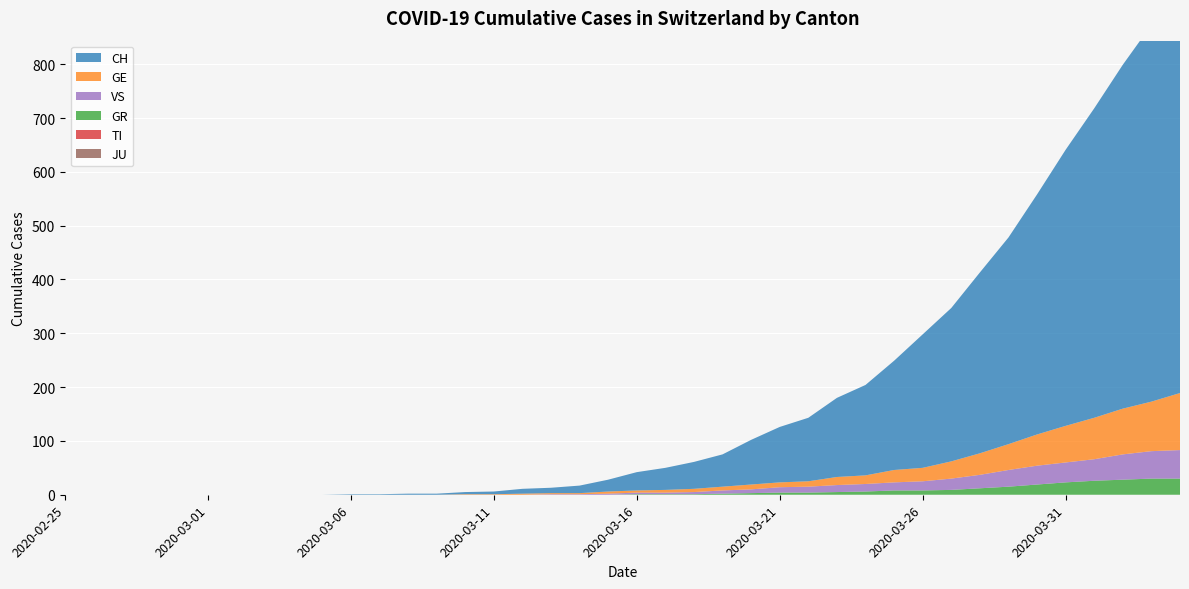

Reading right to left, extract all data points from this chart.

CH: 2020-04-04=767	2020-04-03=700	2020-04-02=639	2020-04-01=575	2020-03-31=513	2020-03-30=446	2020-03-29=384	2020-03-28=336	2020-03-27=285	2020-03-26=248	2020-03-25=203	2020-03-24=168	2020-03-23=147	2020-03-22=118	2020-03-21=103	2020-03-20=83	2020-03-19=60	2020-03-18=50	2020-03-17=41	2020-03-16=34	2020-03-15=22	2020-03-14=14	2020-03-13=10	2020-03-12=9	2020-03-11=5	2020-03-10=4	2020-03-09=2	2020-03-08=2	2020-03-07=1	2020-03-06=1	2020-03-05=0	2020-03-04=0	2020-03-03=0	2020-03-02=0	2020-03-01=0	2020-02-29=0	2020-02-28=0	2020-02-27=0	2020-02-26=0	2020-02-25=0
GE: 2020-04-04=106	2020-04-03=92	2020-04-02=85	2020-04-01=77	2020-03-31=68	2020-03-30=58	2020-03-29=48	2020-03-28=40	2020-03-27=32	2020-03-26=25	2020-03-25=23	2020-03-24=16	2020-03-23=15	2020-03-22=10	2020-03-21=9	2020-03-20=9	2020-03-19=7	2020-03-18=6	2020-03-17=5	2020-03-16=4	2020-03-15=4	2020-03-14=2	2020-03-13=2	2020-03-12=2	2020-03-11=1	2020-03-10=1	2020-03-09=0	2020-03-08=0	2020-03-07=0	2020-03-06=0	2020-03-05=0	2020-03-04=0	2020-03-03=0	2020-03-02=0	2020-03-01=0	2020-02-29=0	2020-02-28=0	2020-02-27=0	2020-02-26=0	2020-02-25=0
GR: 2020-04-04=30	2020-04-03=30	2020-04-02=28	2020-04-01=26	2020-03-31=23	2020-03-30=19	2020-03-29=15	2020-03-28=12	2020-03-27=9	2020-03-26=8	2020-03-25=8	2020-03-24=6	2020-03-23=5	2020-03-22=4	2020-03-21=4	2020-03-20=3	2020-03-19=2	2020-03-18=1	2020-03-17=1	2020-03-16=1	2020-03-15=0	2020-03-14=0	2020-03-13=0	2020-03-12=0	2020-03-11=0	2020-03-10=0	2020-03-09=0	2020-03-08=0	2020-03-07=0	2020-03-06=0	2020-03-05=0	2020-03-04=0	2020-03-03=0	2020-03-02=0	2020-03-01=0	2020-02-29=0	2020-02-28=0	2020-02-27=0	2020-02-26=0	2020-02-25=0
TI: 2020-04-04=0	2020-04-03=0	2020-04-02=0	2020-04-01=0	2020-03-31=0	2020-03-30=0	2020-03-29=0	2020-03-28=0	2020-03-27=0	2020-03-26=0	2020-03-25=0	2020-03-24=0	2020-03-23=0	2020-03-22=0	2020-03-21=0	2020-03-20=0	2020-03-19=0	2020-03-18=0	2020-03-17=0	2020-03-16=0	2020-03-15=0	2020-03-14=0	2020-03-13=0	2020-03-12=0	2020-03-11=0	2020-03-10=0	2020-03-09=0	2020-03-08=0	2020-03-07=0	2020-03-06=0	2020-03-05=0	2020-03-04=0	2020-03-03=0	2020-03-02=0	2020-03-01=0	2020-02-29=0	2020-02-28=0	2020-02-27=0	2020-02-26=0	2020-02-25=0
VS: 2020-04-04=53	2020-04-03=51	2020-04-02=47	2020-04-01=40	2020-03-31=37	2020-03-30=35	2020-03-29=31	2020-03-28=25	2020-03-27=21	2020-03-26=17	2020-03-25=15	2020-03-24=14	2020-03-23=13	2020-03-22=11	2020-03-21=10	2020-03-20=7	2020-03-19=6	2020-03-18=4	2020-03-17=3	2020-03-16=3	2020-03-15=2	2020-03-14=1	2020-03-13=1	2020-03-12=0	2020-03-11=0	2020-03-10=0	2020-03-09=0	2020-03-08=0	2020-03-07=0	2020-03-06=0	2020-03-05=0	2020-03-04=0	2020-03-03=0	2020-03-02=0	2020-03-01=0	2020-02-29=0	2020-02-28=0	2020-02-27=0	2020-02-26=0	2020-02-25=0
JU: 2020-04-04=0	2020-04-03=0	2020-04-02=0	2020-04-01=0	2020-03-31=0	2020-03-30=0	2020-03-29=0	2020-03-28=0	2020-03-27=0	2020-03-26=0	2020-03-25=0	2020-03-24=0	2020-03-23=0	2020-03-22=0	2020-03-21=0	2020-03-20=0	2020-03-19=0	2020-03-18=0	2020-03-17=0	2020-03-16=0	2020-03-15=0	2020-03-14=0	2020-03-13=0	2020-03-12=0	2020-03-11=0	2020-03-10=0	2020-03-09=0	2020-03-08=0	2020-03-07=0	2020-03-06=0	2020-03-05=0	2020-03-04=0	2020-03-03=0	2020-03-02=0	2020-03-01=0	2020-02-29=0	2020-02-28=0	2020-02-27=0	2020-02-26=0	2020-02-25=0